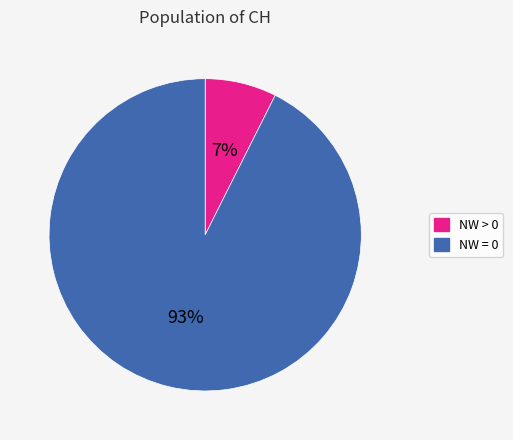

Does any single category account for the majority?

Yes